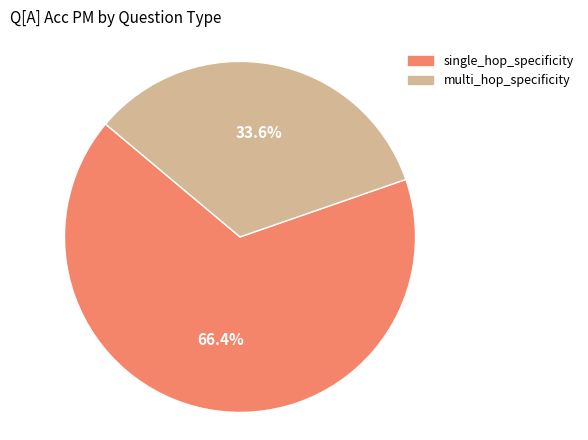

What percentage is NOT represented by single_hop_specificity?

33.6%